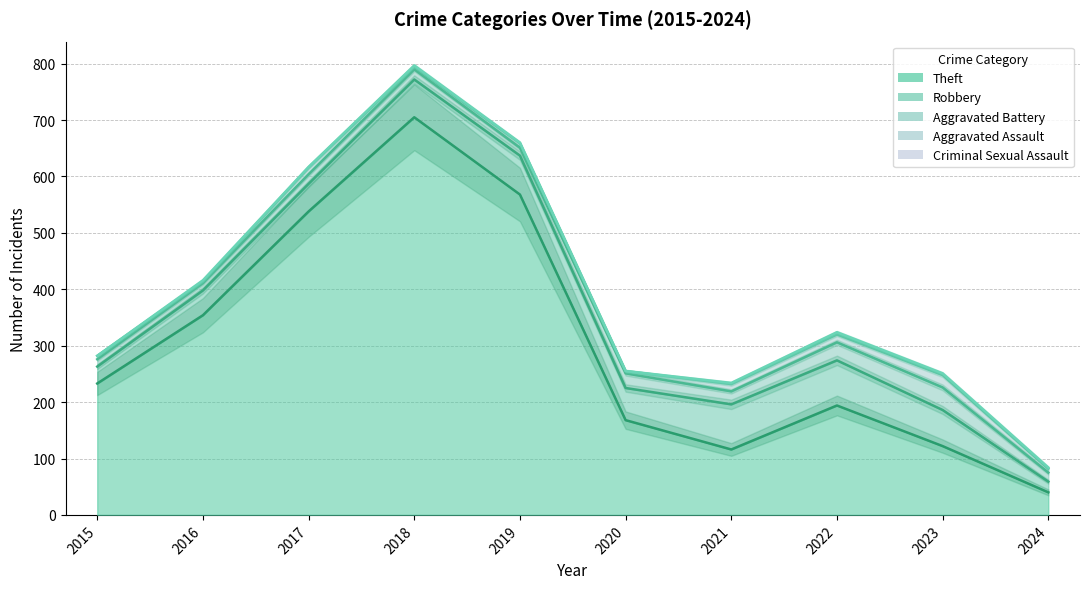

Reading right to left, transcribe all the data shown in this chart.

Theft: 40	122	194	116	168	568	705	538	354	233
Robbery: 19	64	80	80	57	69	67	49	44	30
Aggravated Battery: 16	40	32	23	26	14	18	17	13	13
Aggravated Assault: 7	22	14	13	4	8	5	12	3	6
Criminal Sexual Assault: 2	3	4	2	0	1	2	1	2	0